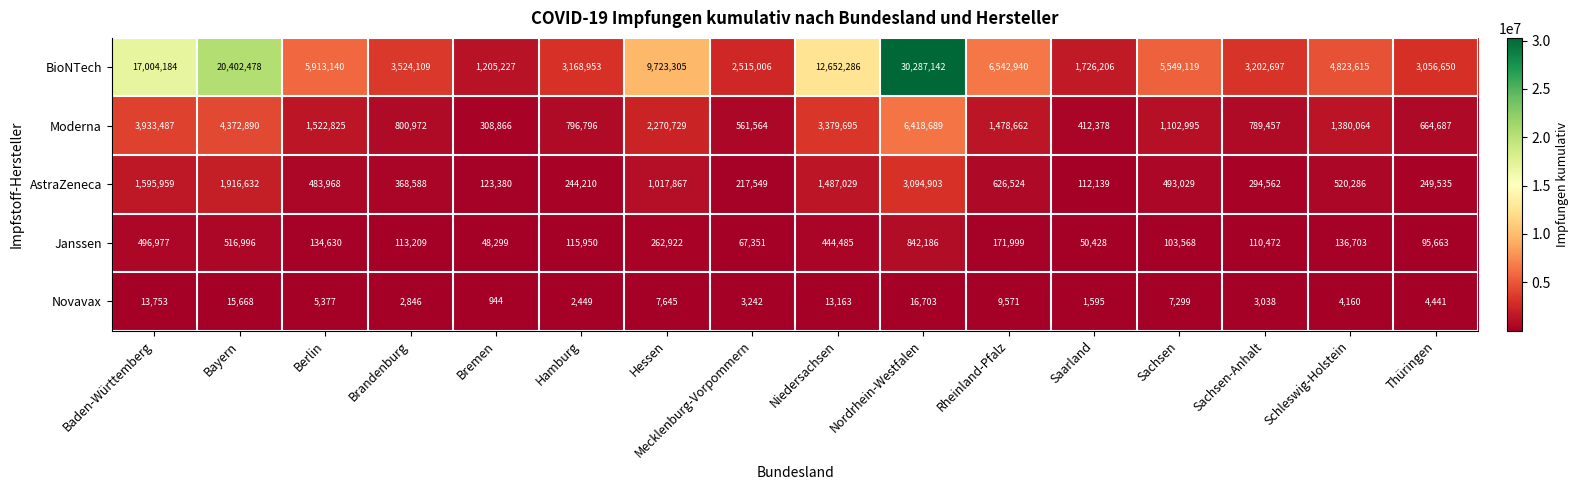

What is the sum of all Moderna values?

30194756